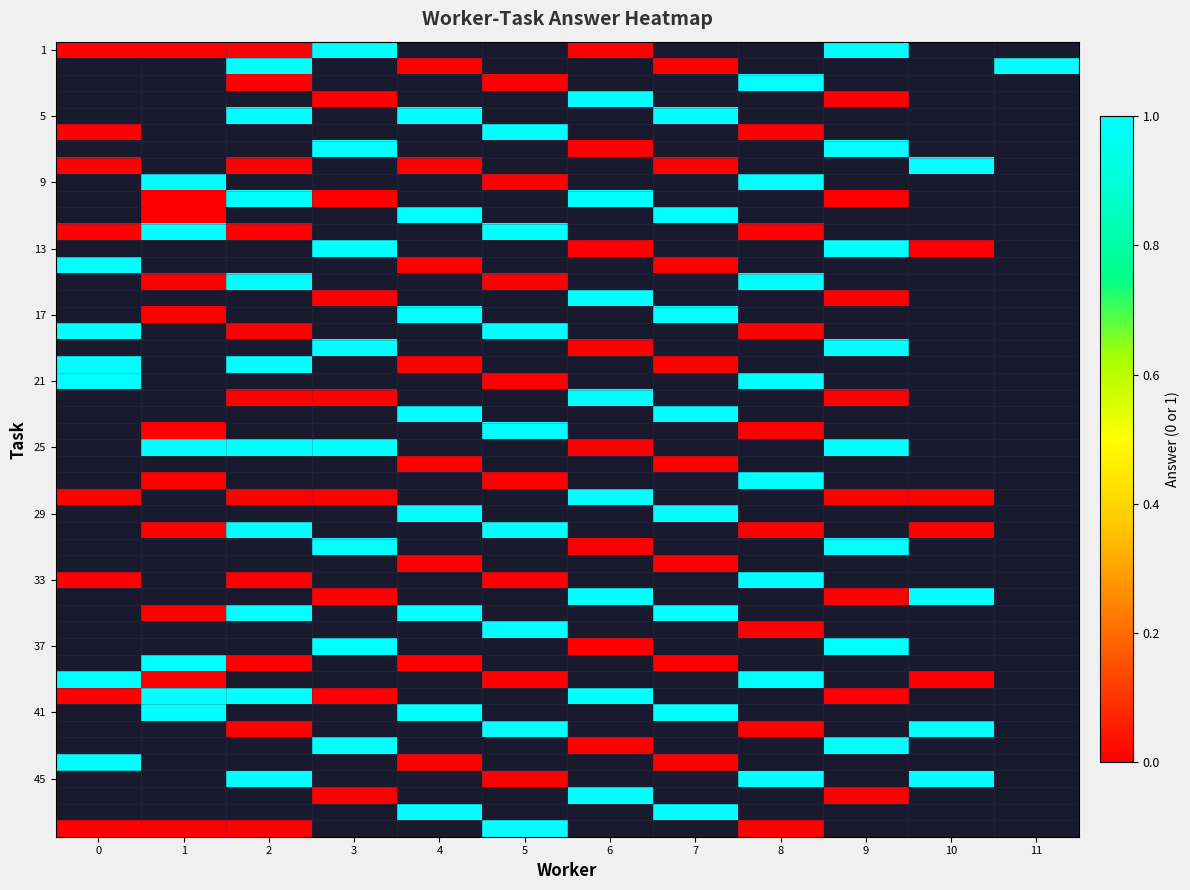

What is the maximum value for 9?

1